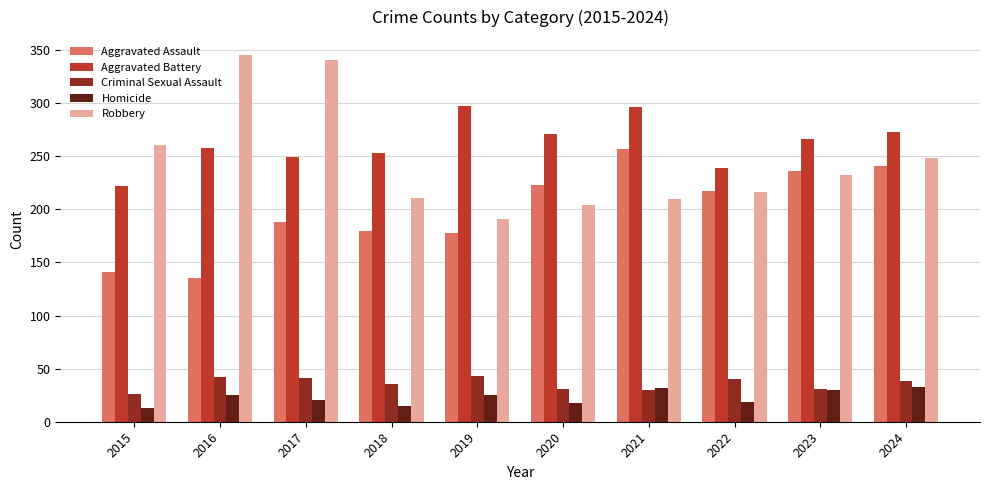

What is the value of the Homicide bar at the 3rd from the left?

20